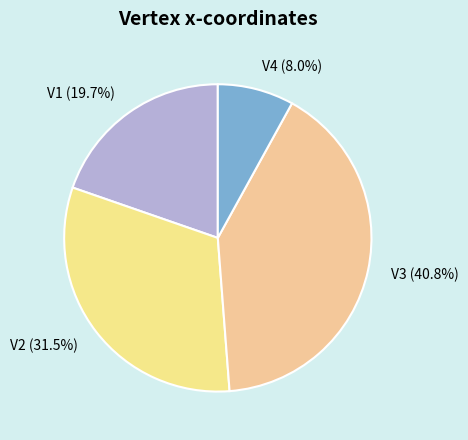

To the nearest percent, what percentage of the pie is V3?

41%